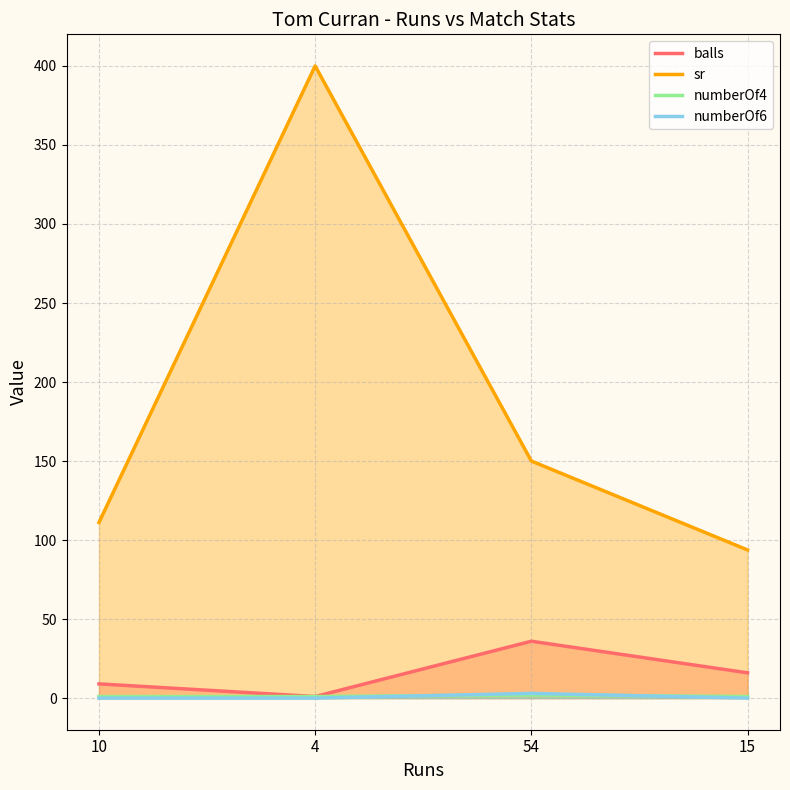

At 54, list the series in order from smallest to largest.

numberOf4, numberOf6, balls, sr